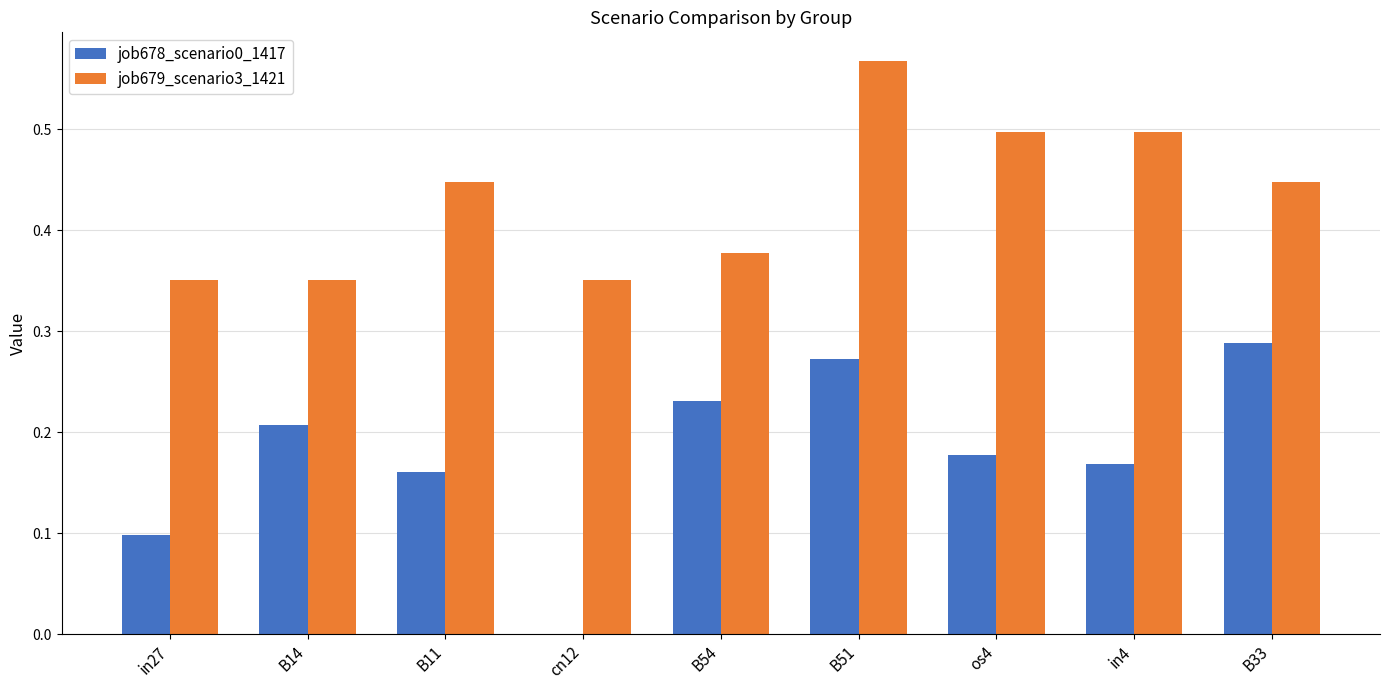

Which series has the largest range (max minus min)?

job678_scenario0_1417